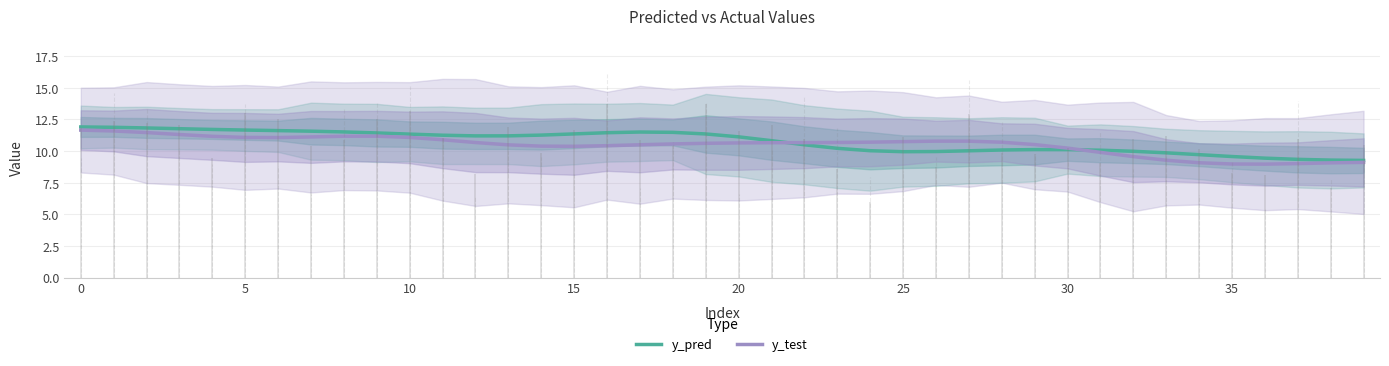

Does the chart display data point markers on the line(s)?

No